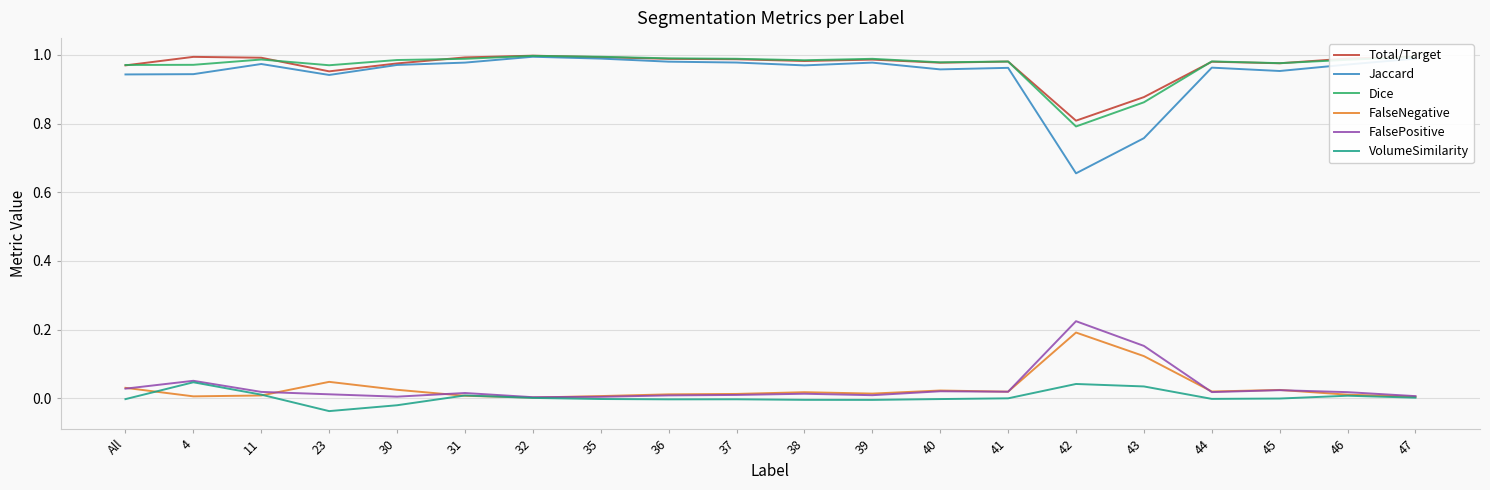

Is it true that Jaccard equals 1.3 at 46?

False